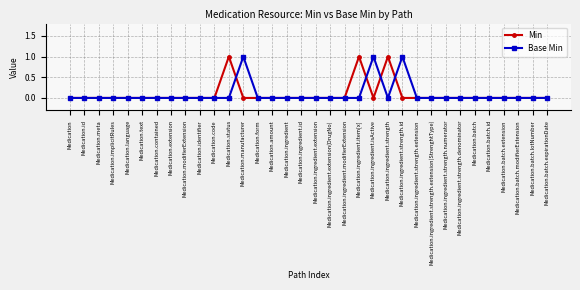

Between Medication.extension and Medication.status, which series saw the biggest shift?

Min